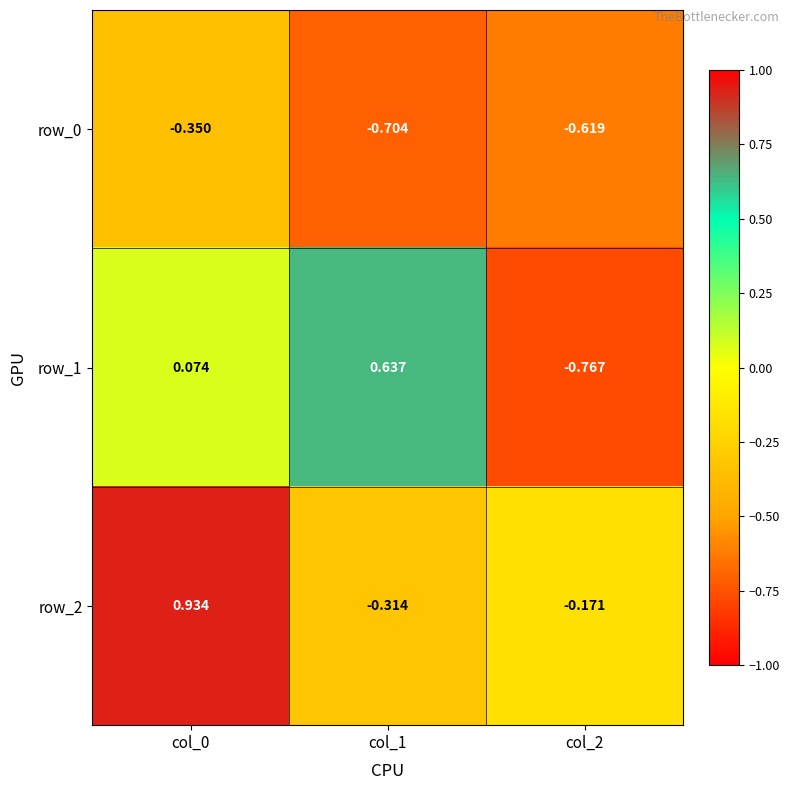

Which category has the highest value across all series?

col_0